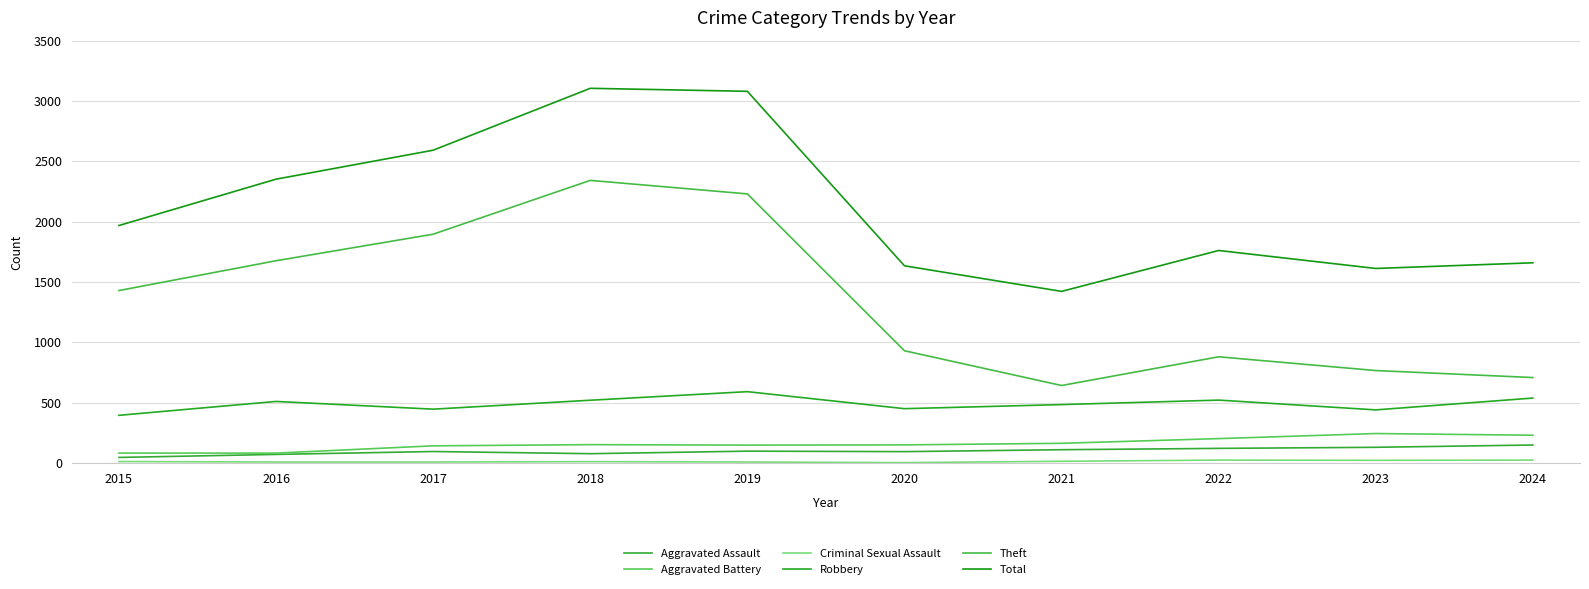

What value does the Aggravated Battery series have at 2023, to the nearest 10?

240